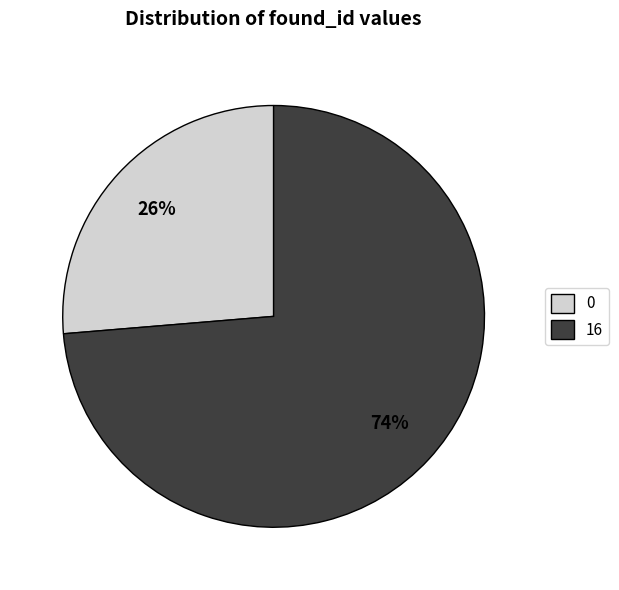

What is the majority slice?

16